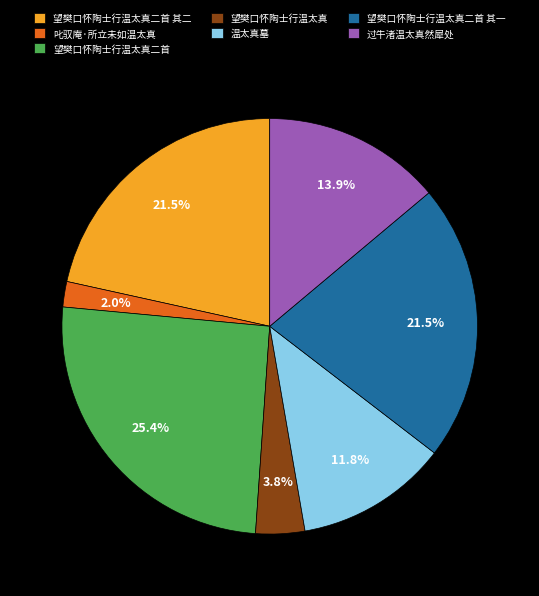

Approximately how many times larger is the value at 叱驭庵·所立未如温太真 compared to 望樊口怀陶士行温太真二首?

0.1